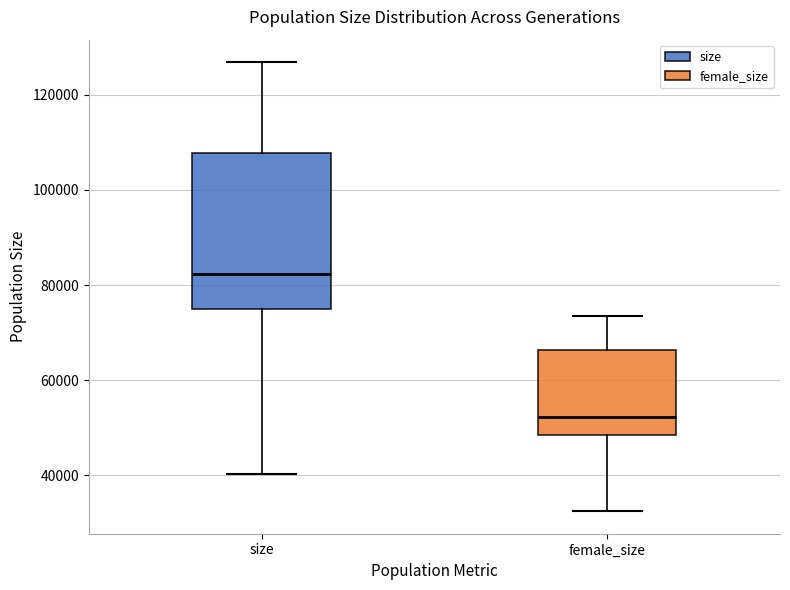

Where does the lower whisker of the box for size end on the y-axis? The values are not printed on the chart, so give them approximately, as read against the axis.

40000